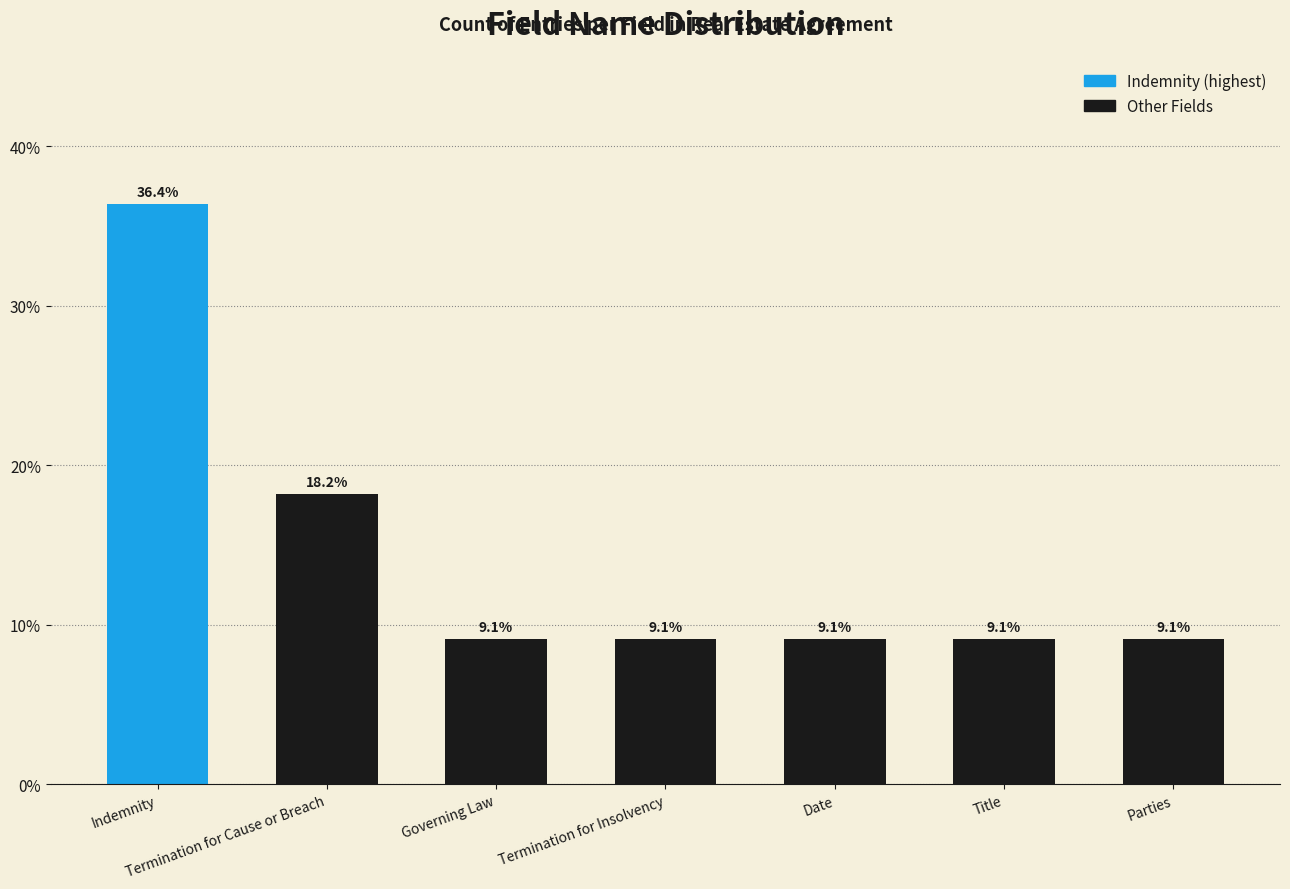

What is the difference between the values at Indemnity and Termination for Cause or Breach?

18.2